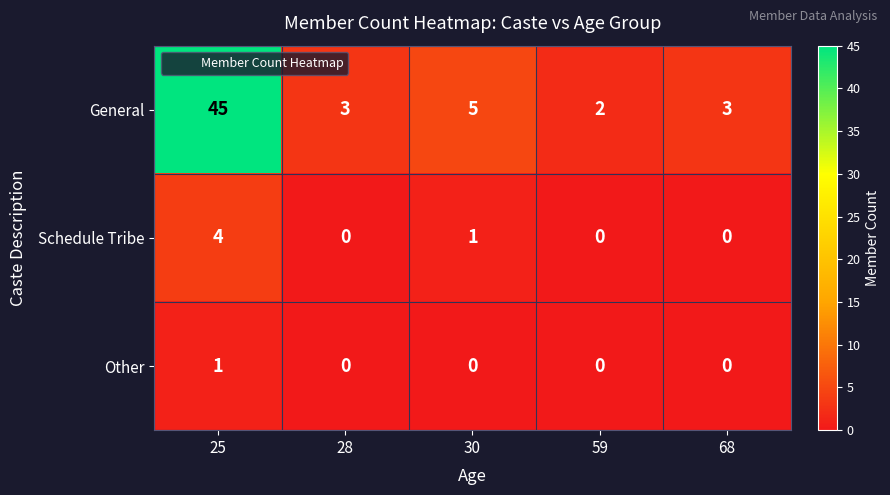

Is it true that General equals 3 at 68?

True